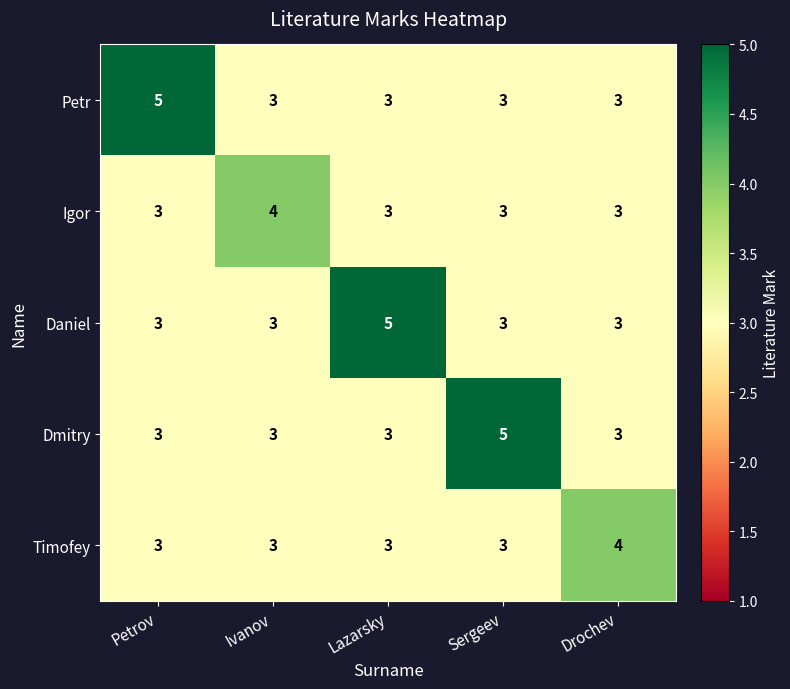

Reading left to right, list all the values displayed in this chart.

Petr: Petrov=5	Ivanov=3	Lazarsky=3	Sergeev=3	Drochev=3
Igor: Petrov=3	Ivanov=4	Lazarsky=3	Sergeev=3	Drochev=3
Daniel: Petrov=3	Ivanov=3	Lazarsky=5	Sergeev=3	Drochev=3
Dmitry: Petrov=3	Ivanov=3	Lazarsky=3	Sergeev=5	Drochev=3
Timofey: Petrov=3	Ivanov=3	Lazarsky=3	Sergeev=3	Drochev=4